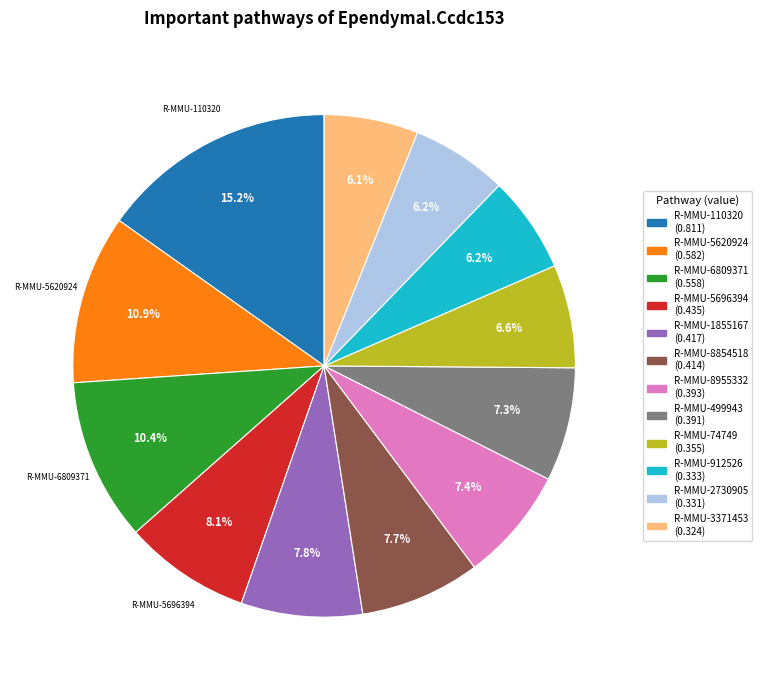

Is there any slice that represents more than half of the pie?

No